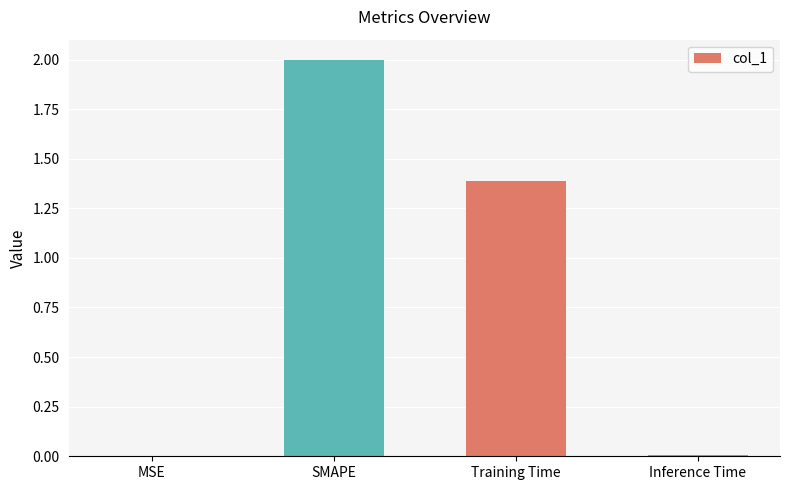

Is it true that the value at Inference Time is 0.0?

True